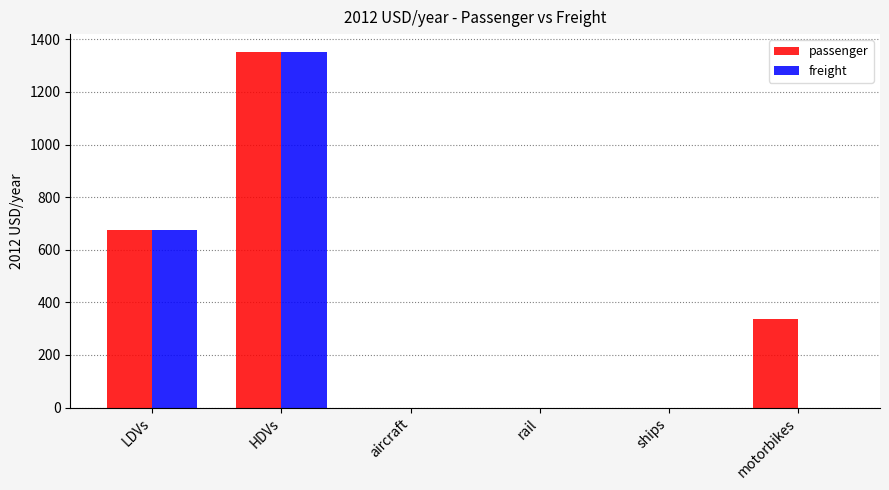

What is the sum of all passenger values?

2366.7